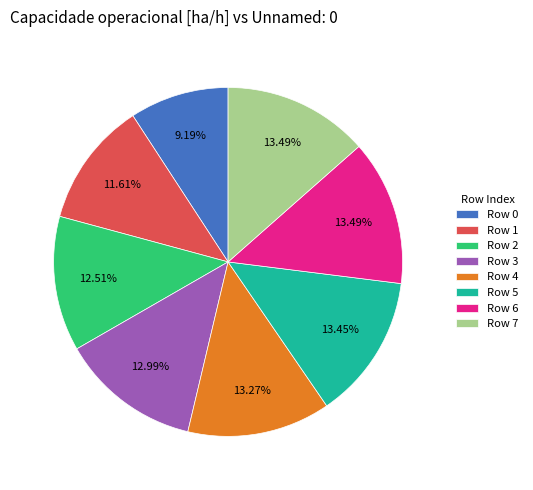

Is there a majority slice in this chart?

No